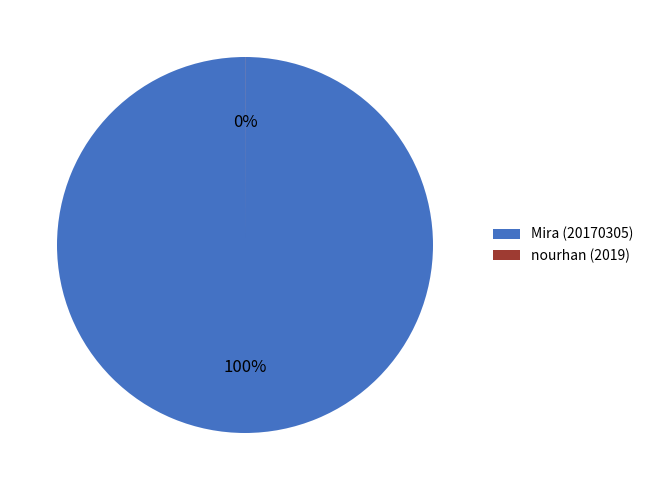

Is it true that Mira (20170305) is 88% of the pie?

False